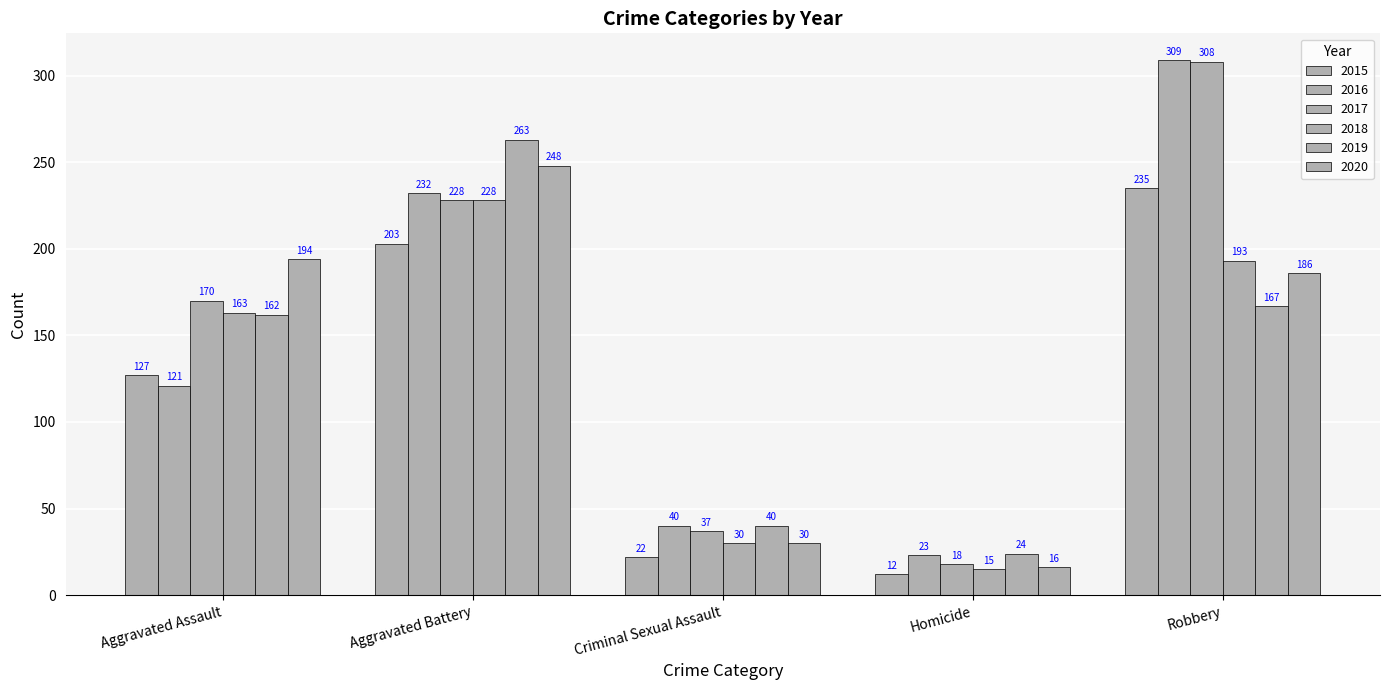

What is the label of the 2nd bar from the right?

Homicide